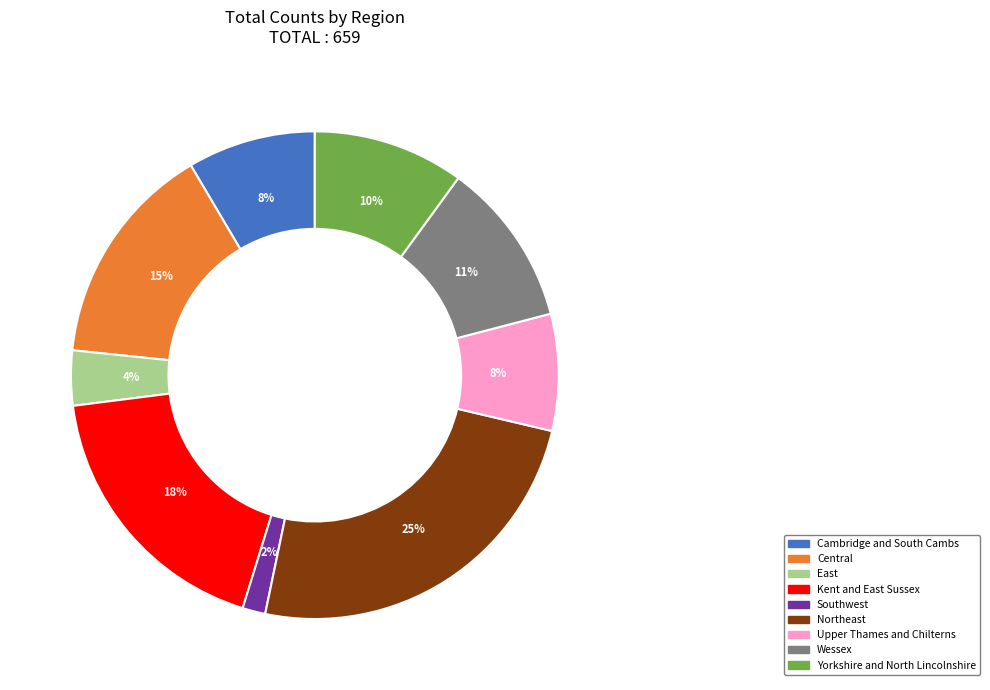

To the nearest percent, what is the difference between the largest and smallest slice percentages?

23%